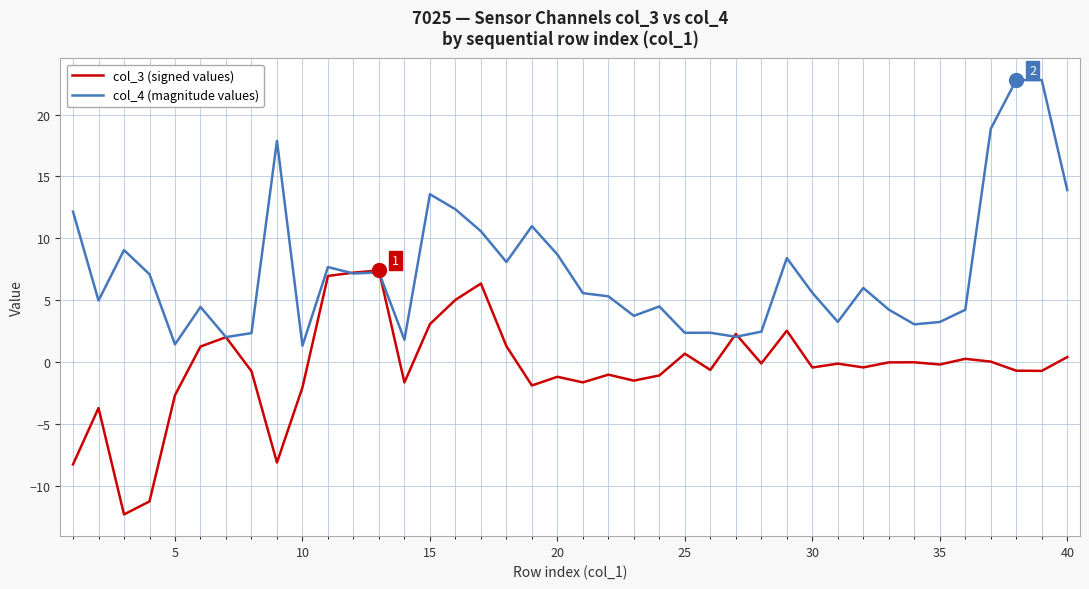

Which series has the largest range (max minus min)?

col_4 (magnitude values)